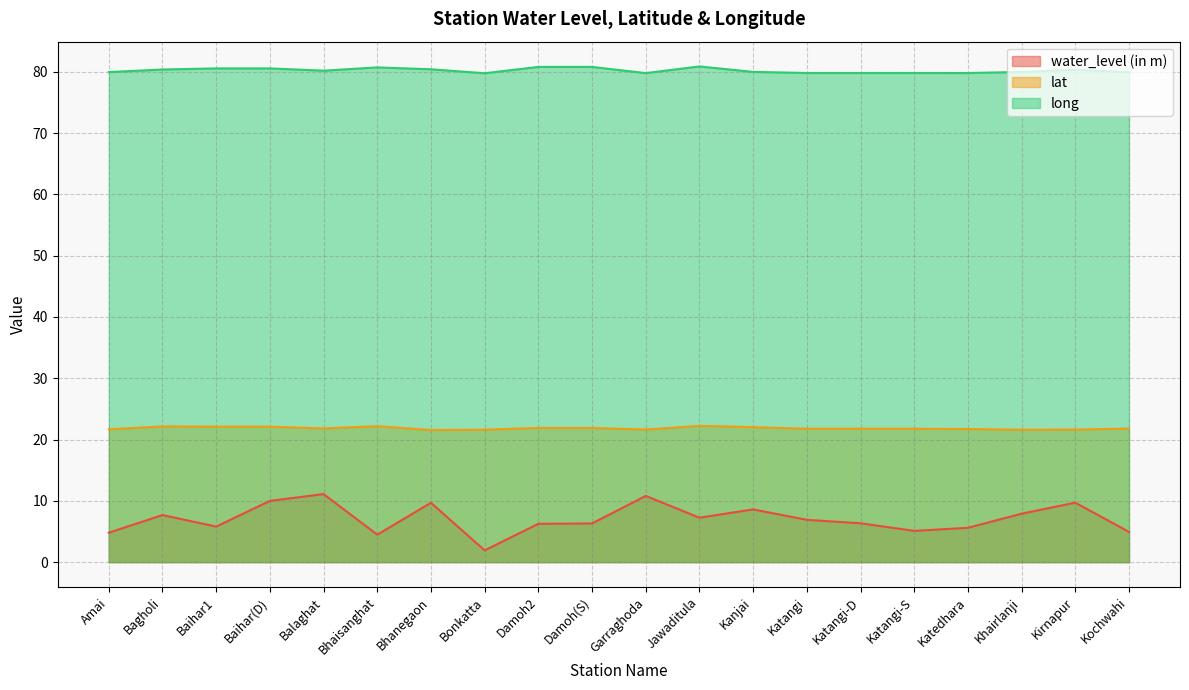

Does the chart have visible grid lines?

Yes